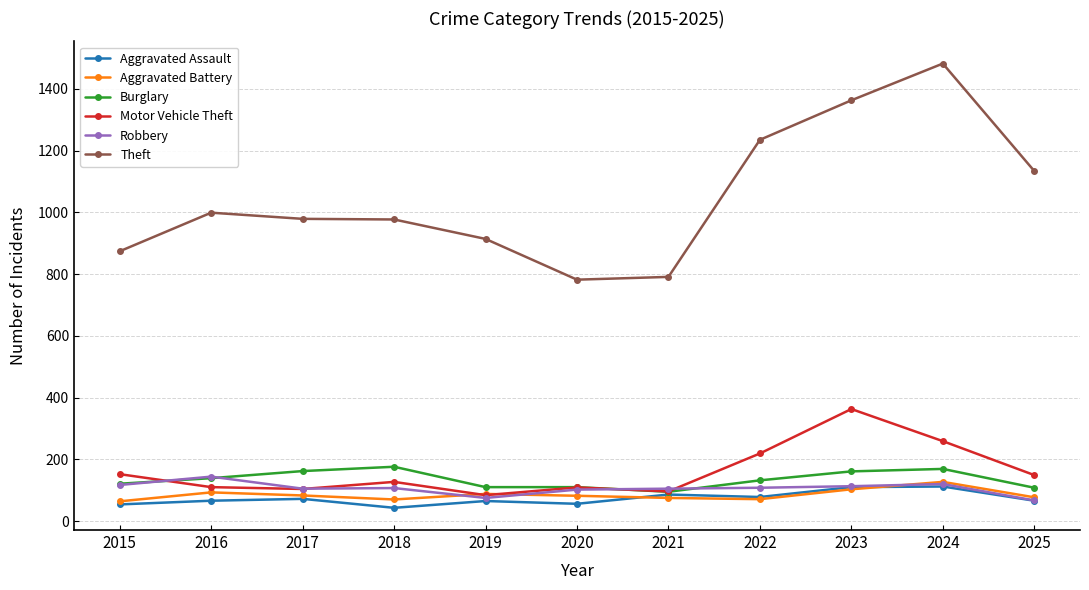

True or false: Theft and Robbery intersect in this chart.

False